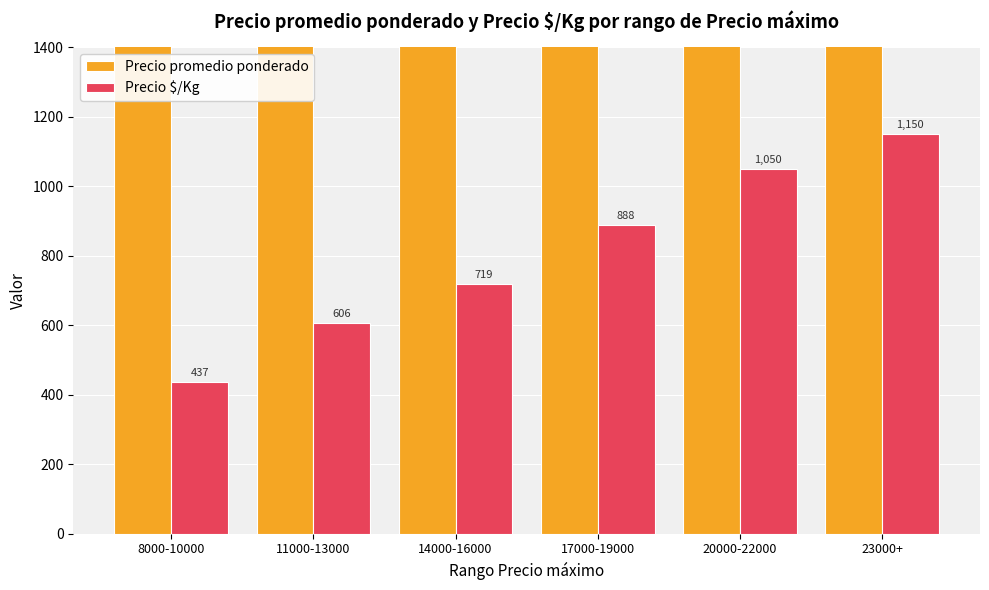

What is the difference between the second highest and minimum values in the Precio $/Kg series?

613